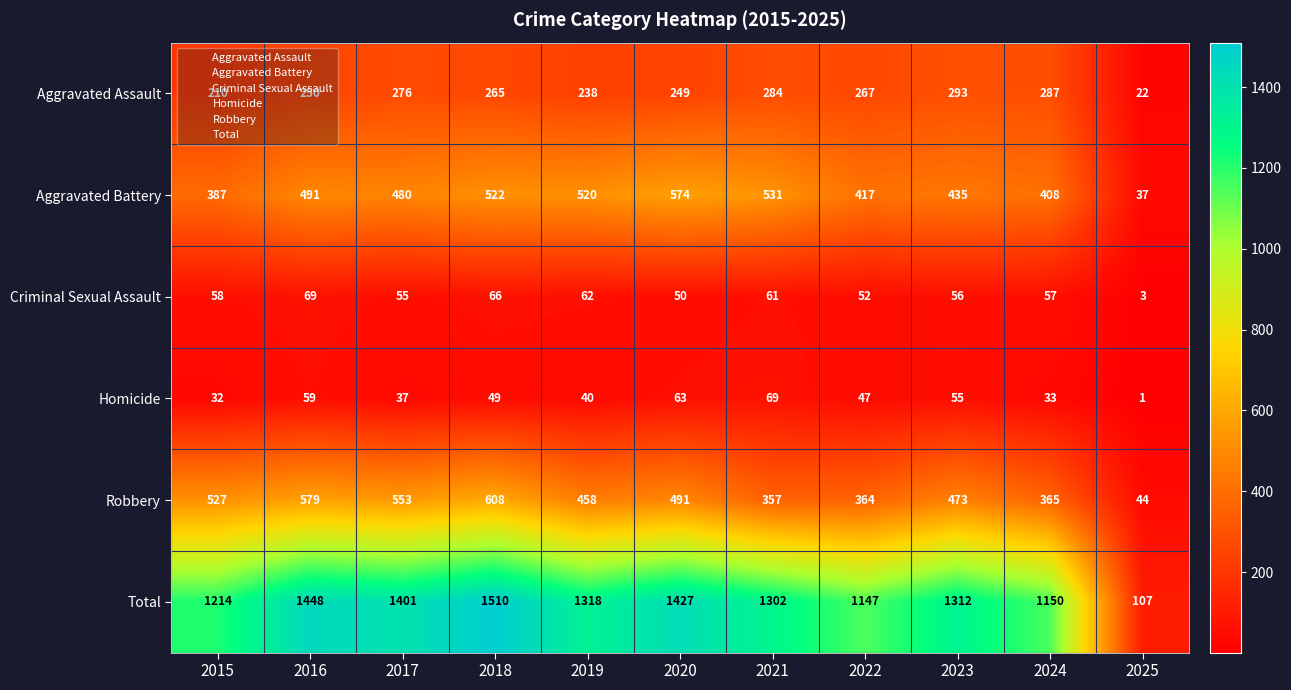

What is the total value across all series at 2019?

2636